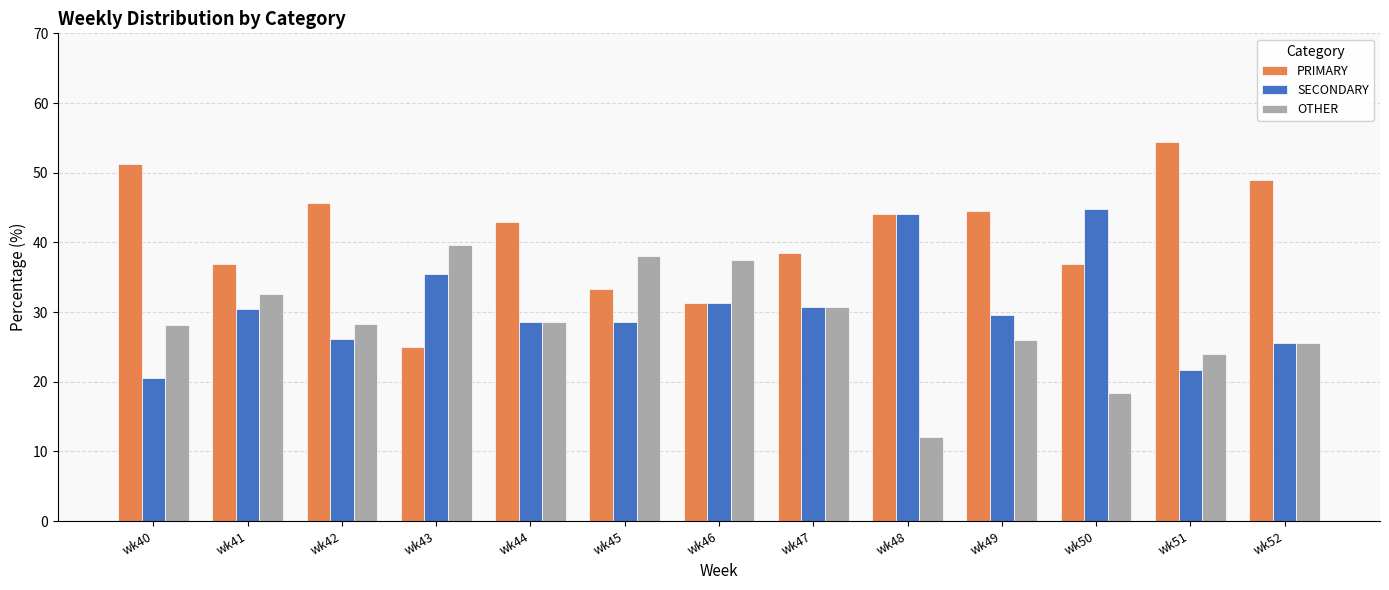

Is it true that PRIMARY equals 38.5 at wk47?

True